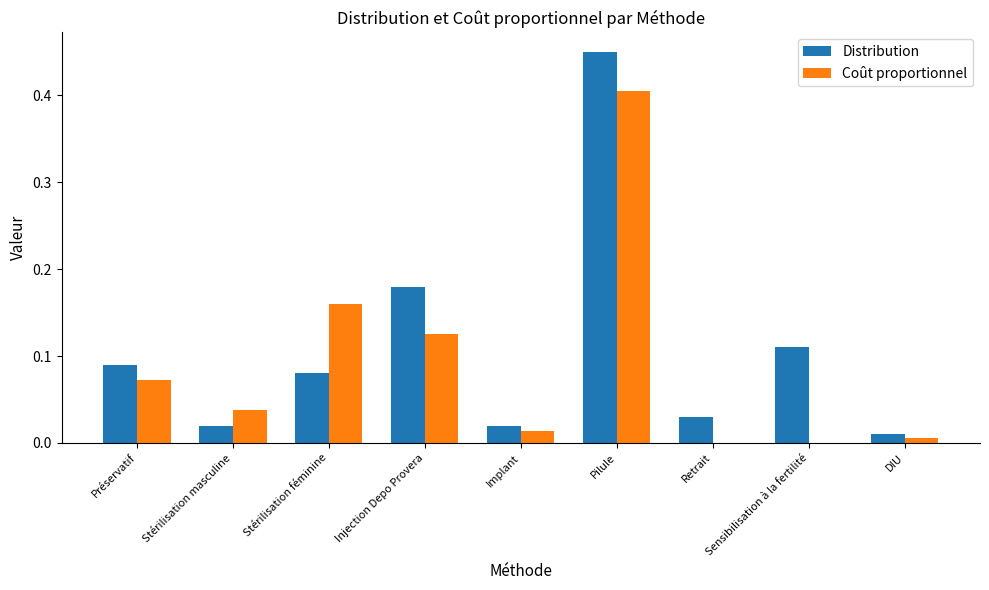

What are all the series names shown in the legend?

Distribution, Coût proportionnel